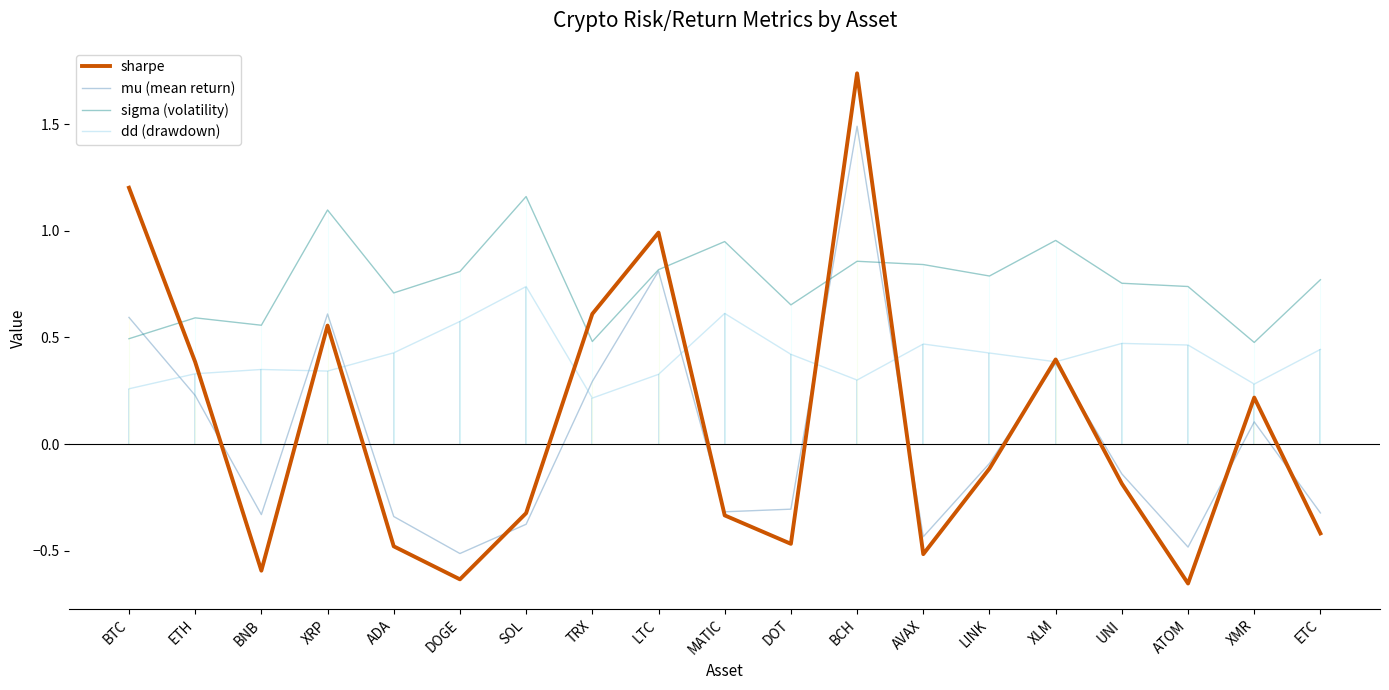

Between LTC and ADA, which is larger?

LTC